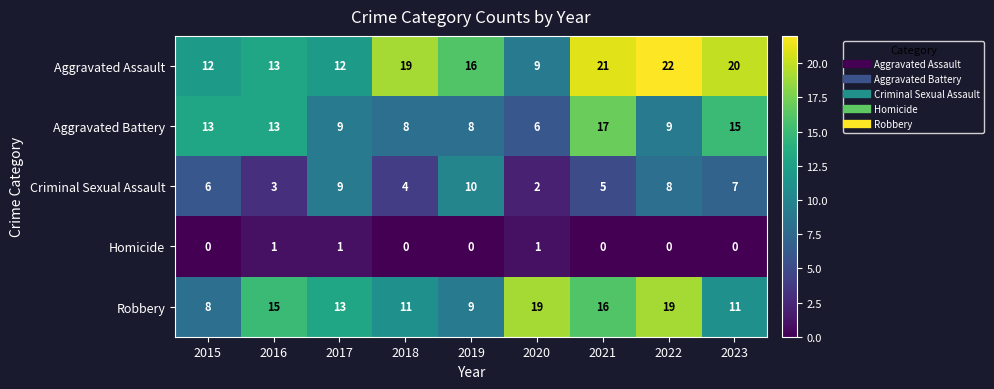

At which category is the sum across all series the highest?

2021